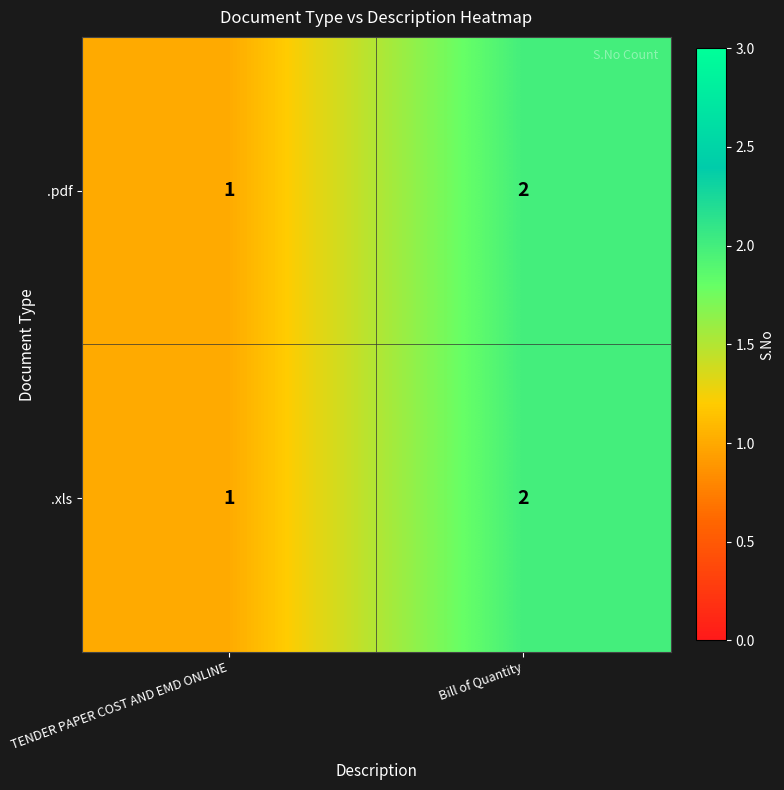

Which category has the lowest value in the .xls series?

TENDER PAPER COST AND EMD ONLINE